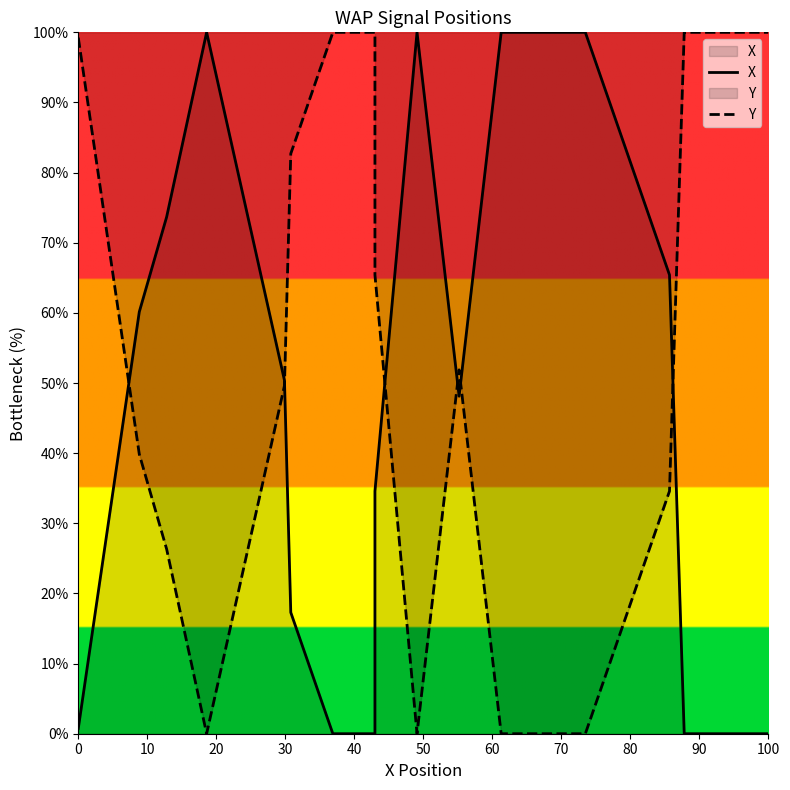

How many interior local peaks does the X series have?

2